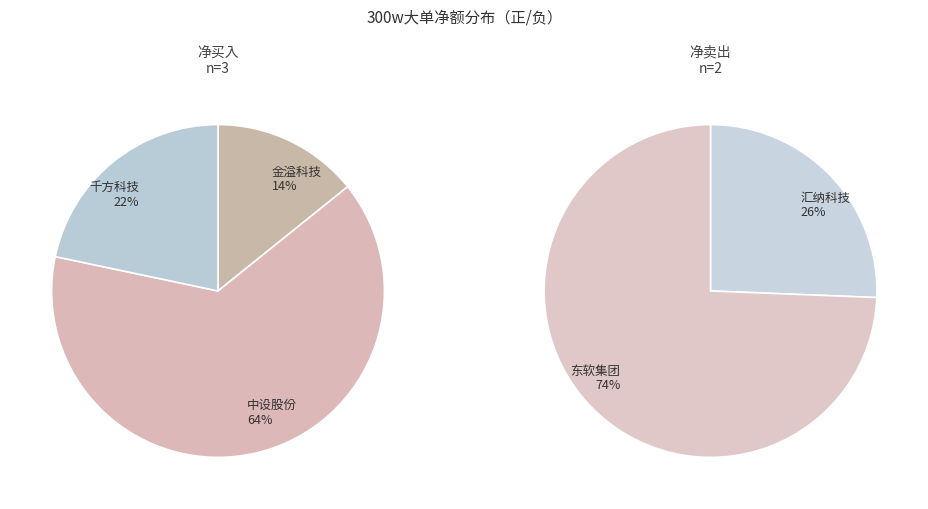

Which slice is the largest?

中设股份